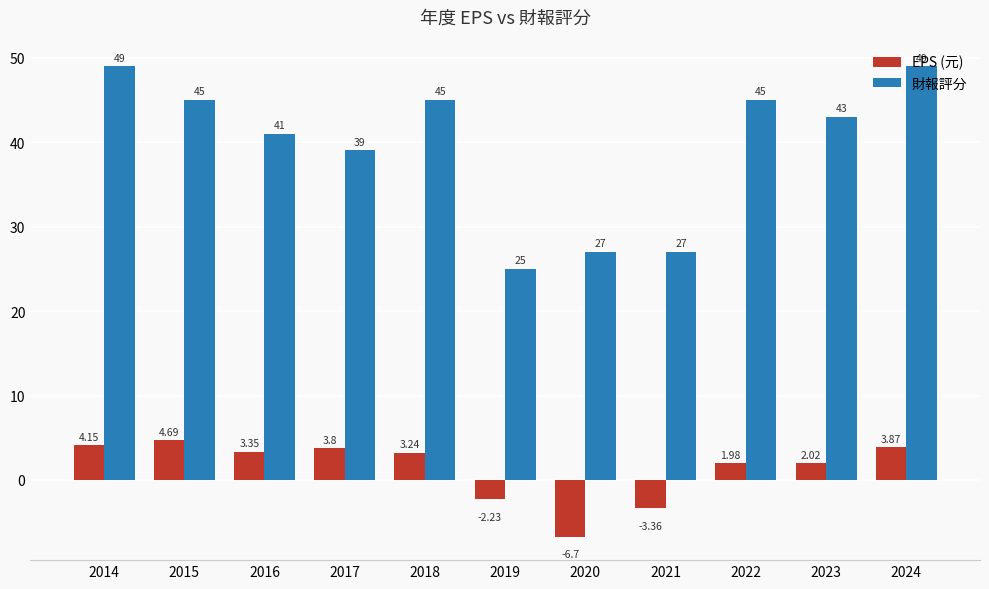

Which series has the widest spread of values?

財報評分